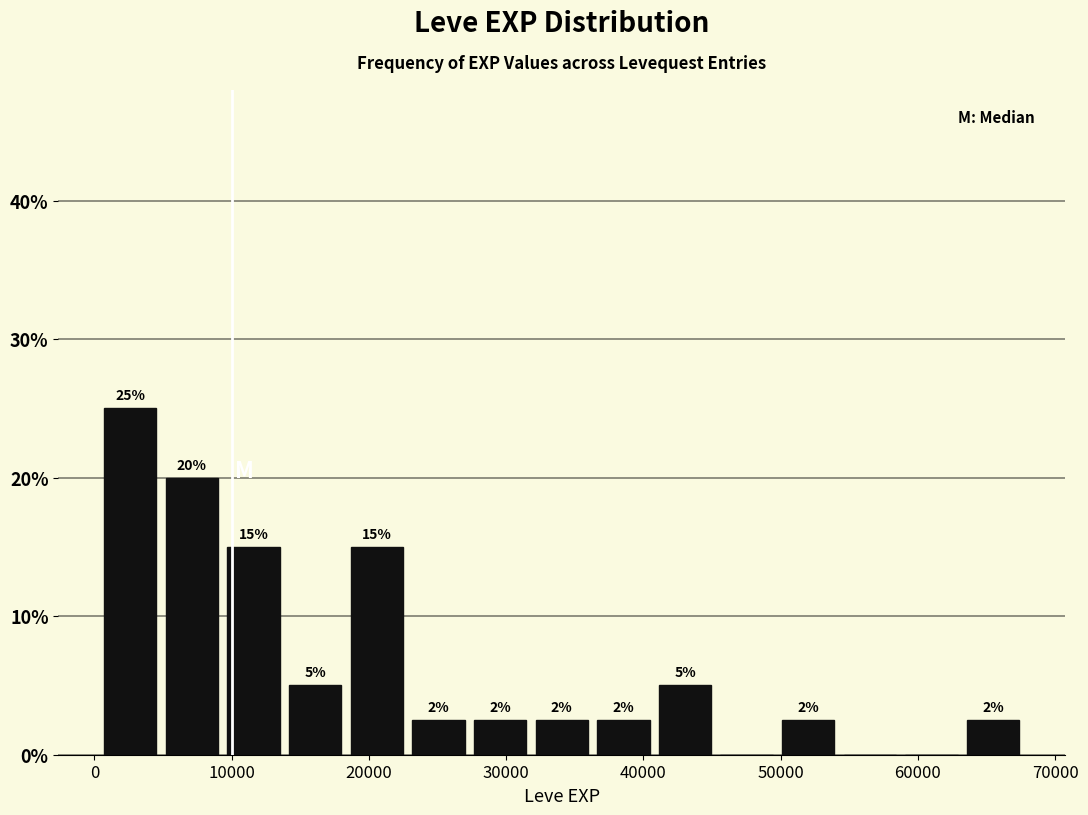

Which range on the x-axis has the tallest bar?

0 to 5000